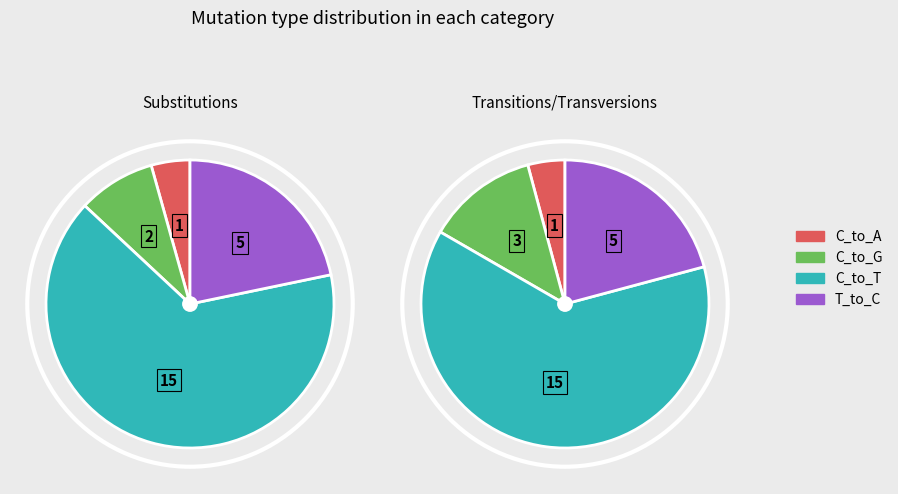

Between 2 and 0, which is larger?

2